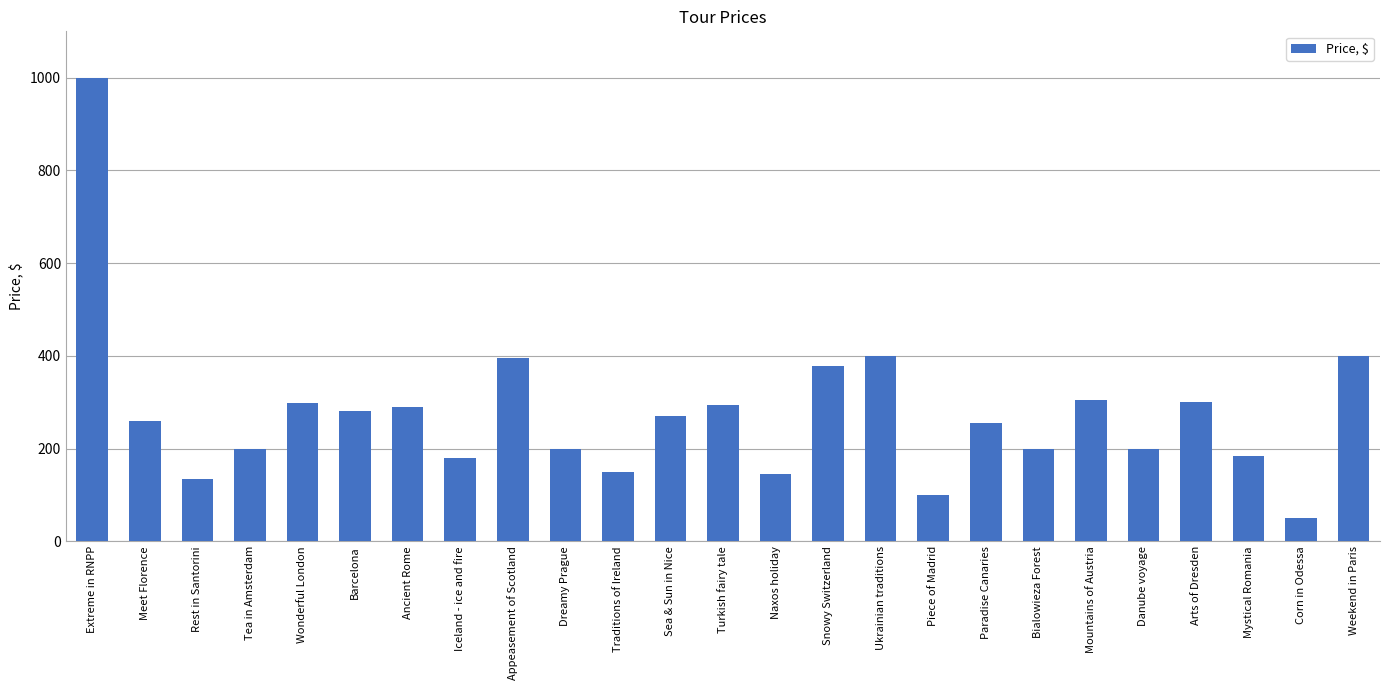

True or false: the data shows 340 at Extreme in RNPP.

False